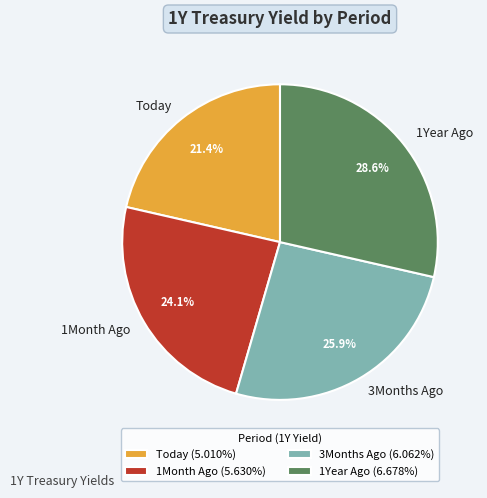

To the nearest percent, what percentage of the pie is 1Month Ago?

24%